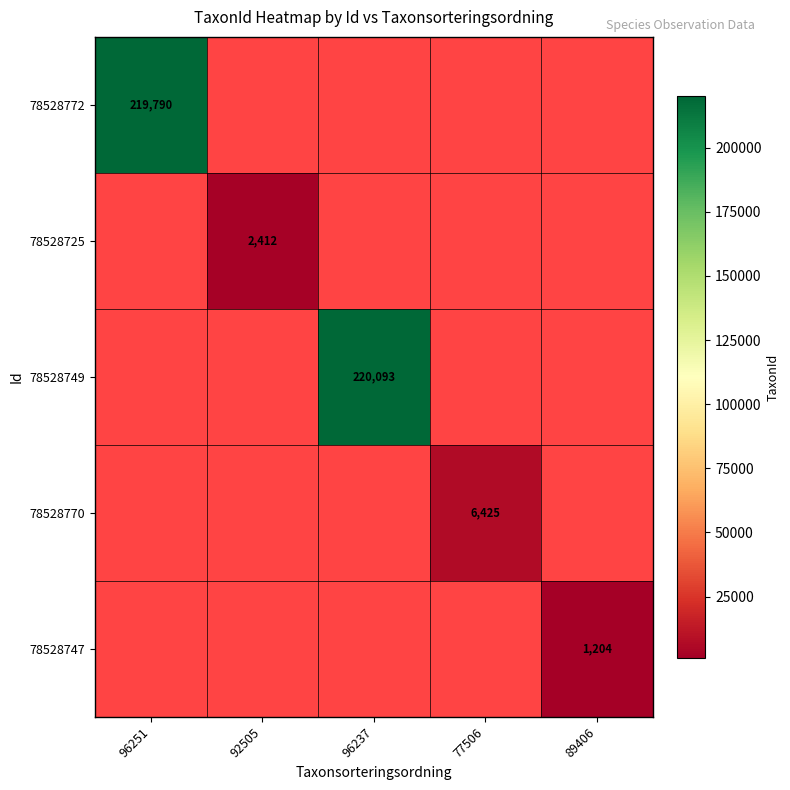

True or false: 78528772 has a value of 219790 at 96251.

True